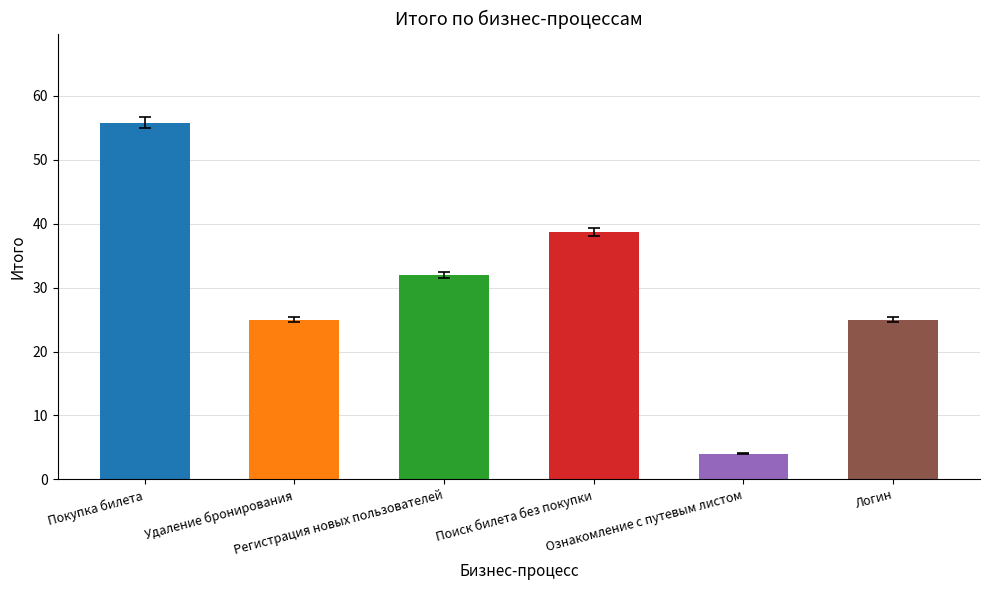

Between Поиск билета без покупки and Регистрация новых пользователей, which is larger?

Поиск билета без покупки